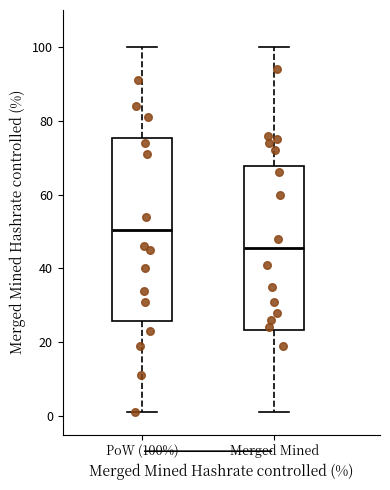

Reading left to right, transcribe this box plot: for each box, give where its median line is, the range the box spans, and where its two whiskers end, as read against the y-axis. The values are not printed on the chart, so give them approximately, as read against the axis.

PoW (100%): median 50, box 26 to 76, whiskers 2 to 100
Merged Mined: median 46, box 24 to 68, whiskers 2 to 100